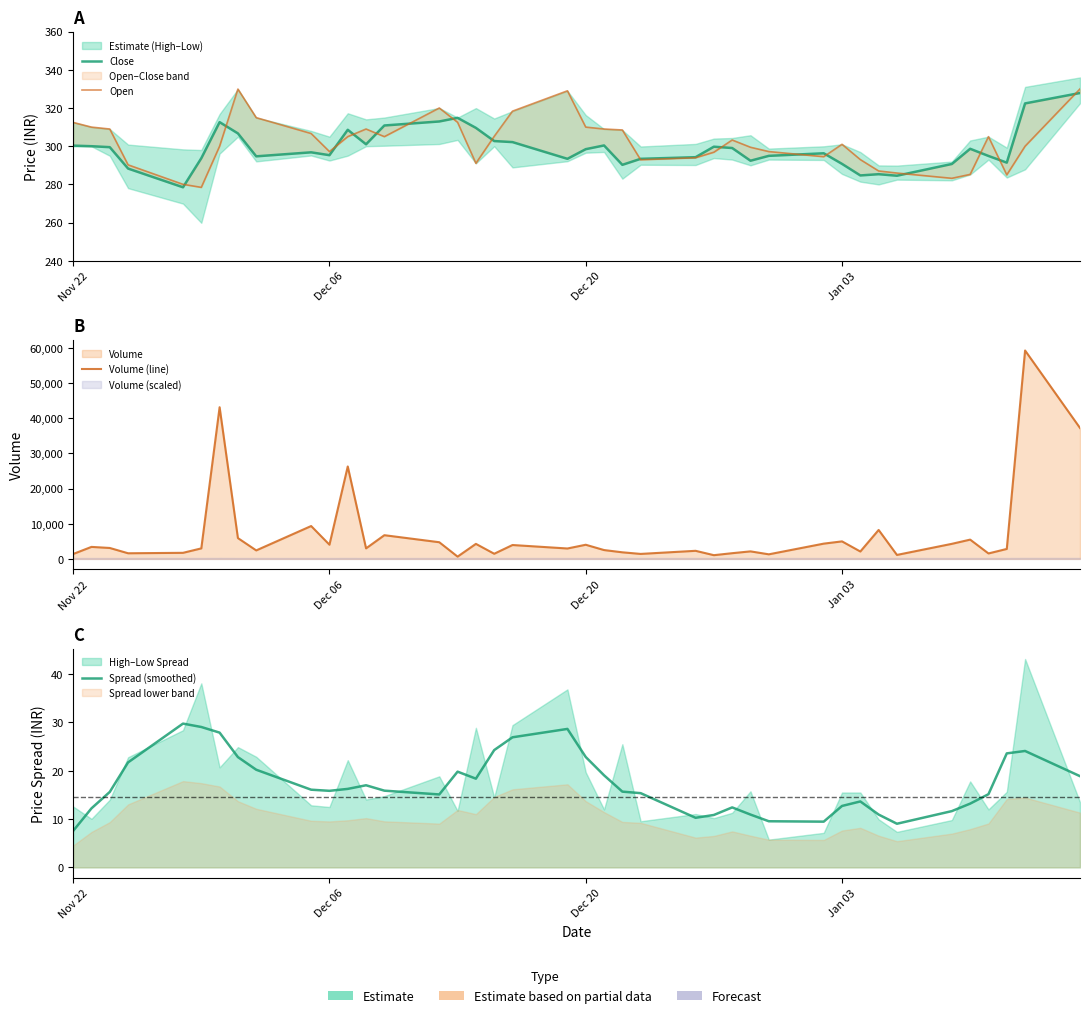

In Volume (line), how many points are higher than both neighbors (excluding endpoints)?

14